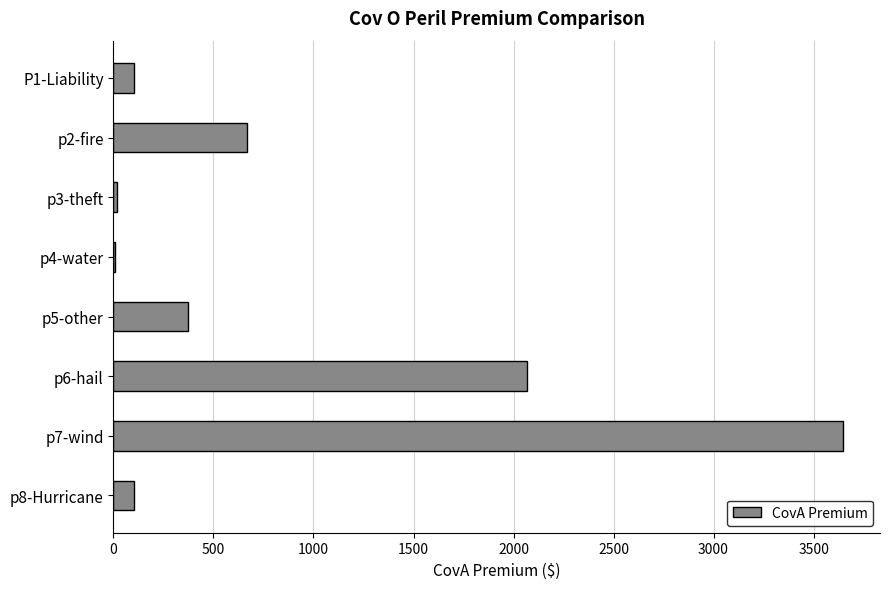

Is it true that the value at p2-fire is 367.6?

False